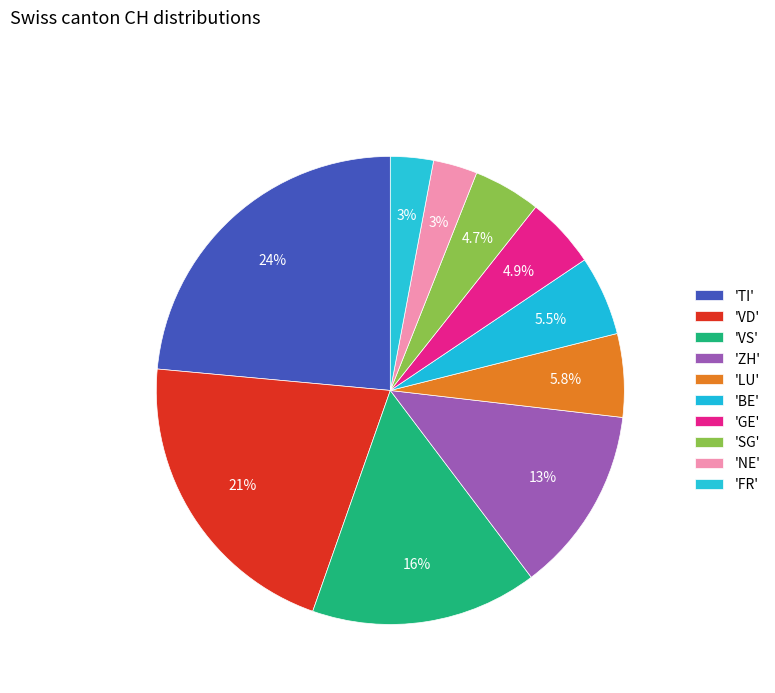

Count the number of slices in the pie.

10